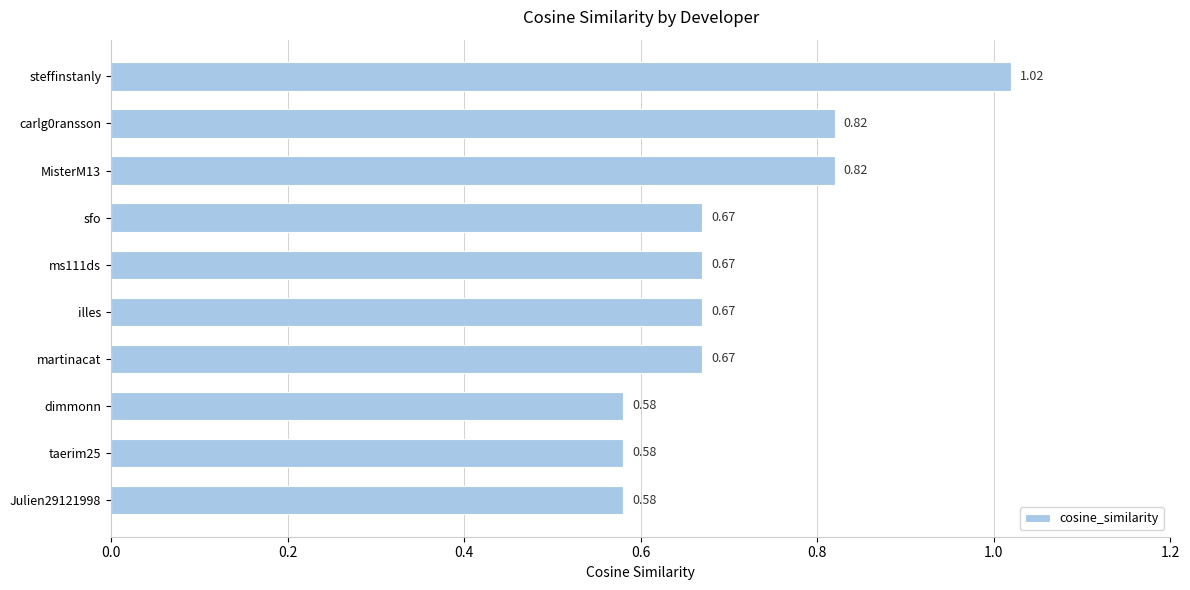

What is the label of the 5th bar from the bottom?

illes